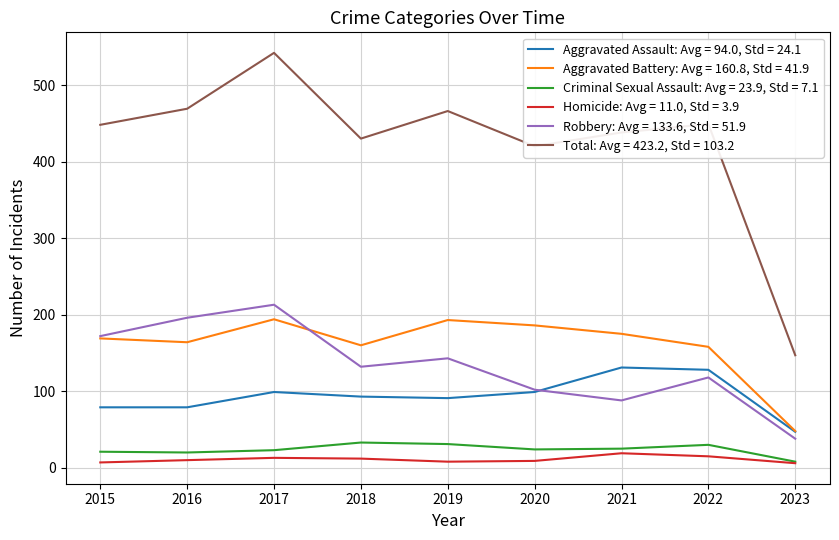

Which series has the widest spread of values?

Total: Avg = 423.2, Std = 103.2